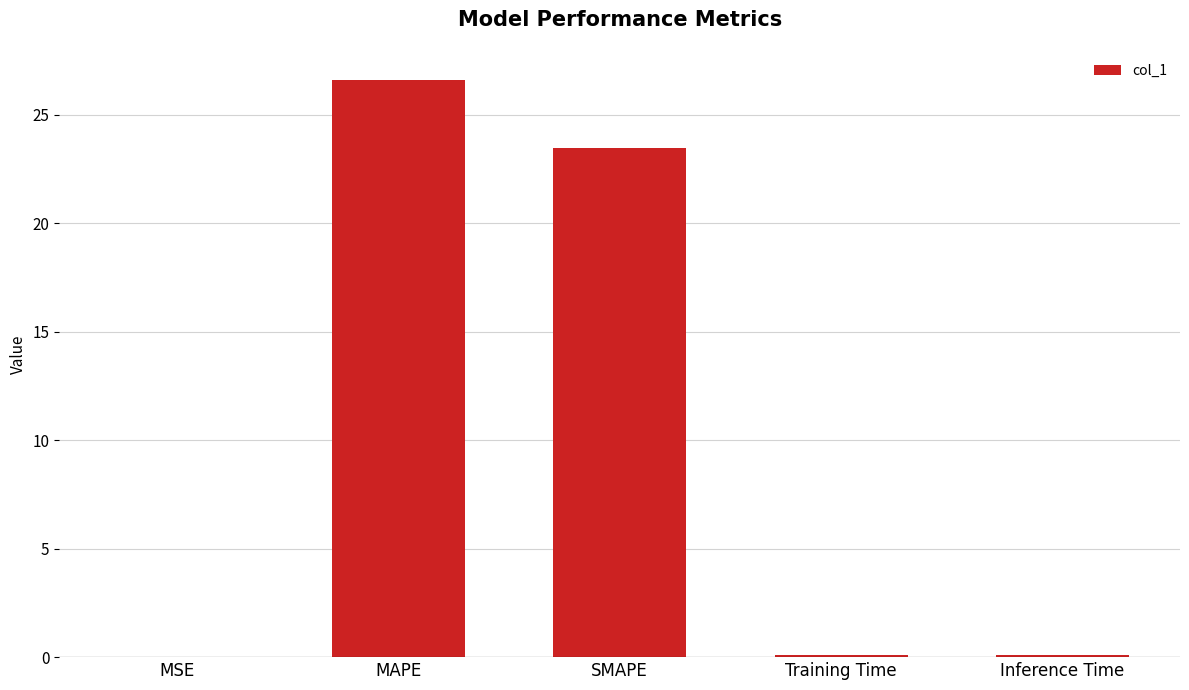

At which label is the value closest to 13?

SMAPE